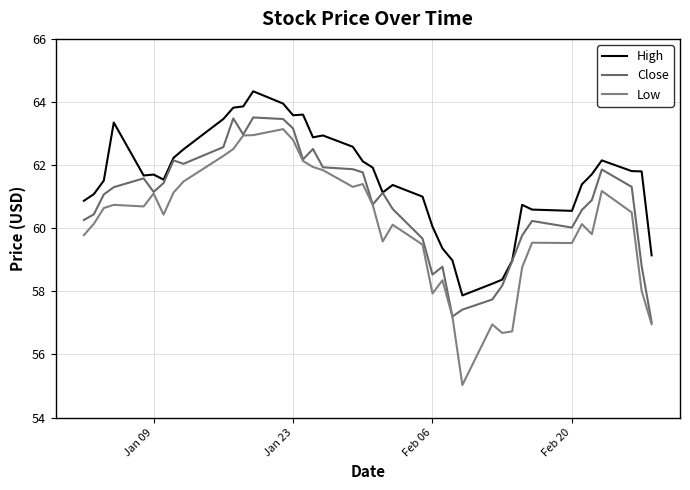

How many lines are shown in the chart?

3